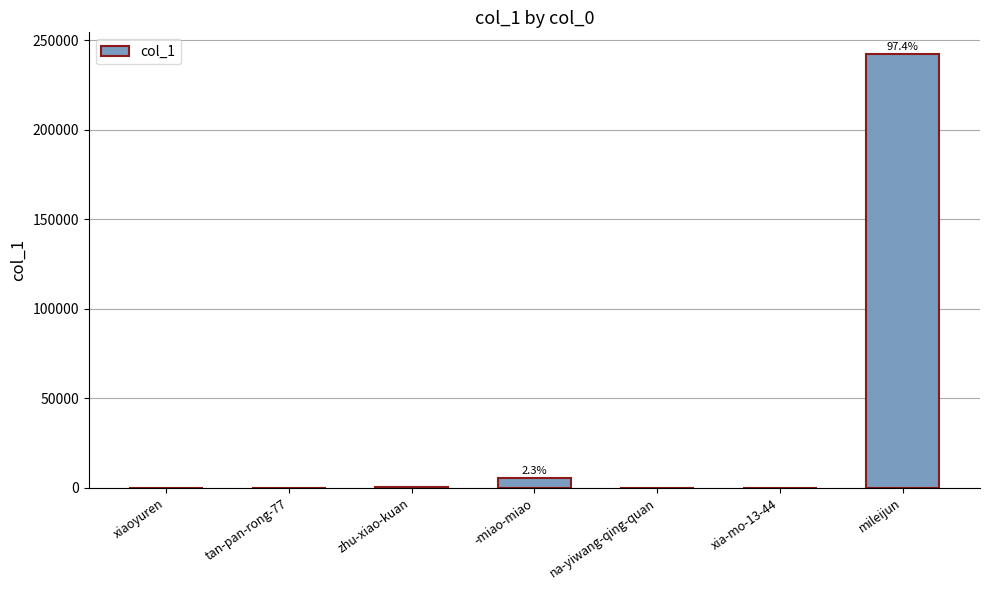

What is the sum of the values at xiaoyuren and xia-mo-13-44?

204